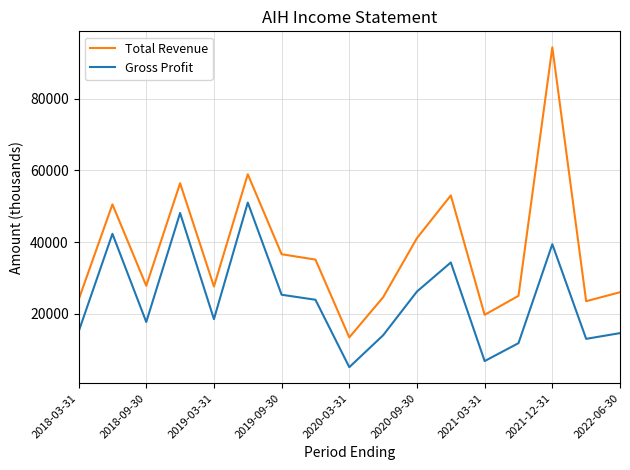

True or false: Gross Profit and Total Revenue cross at least once.

False